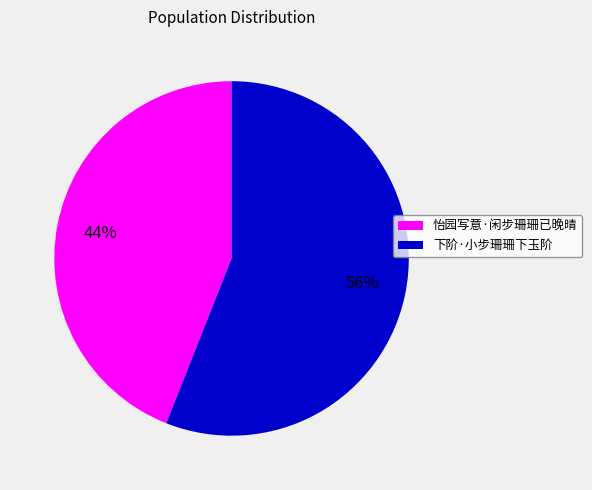

Rank the categories by value from highest to lowest.

下阶·小步珊珊下玉阶, 怡园写意·闲步珊珊已晚晴